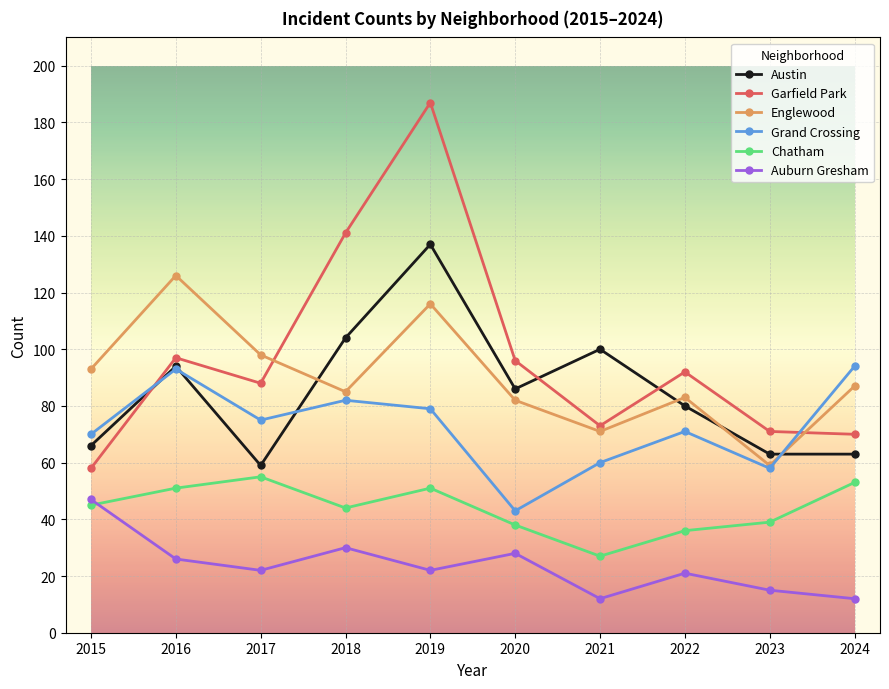

True or false: Auburn Gresham and Austin intersect in this chart.

False